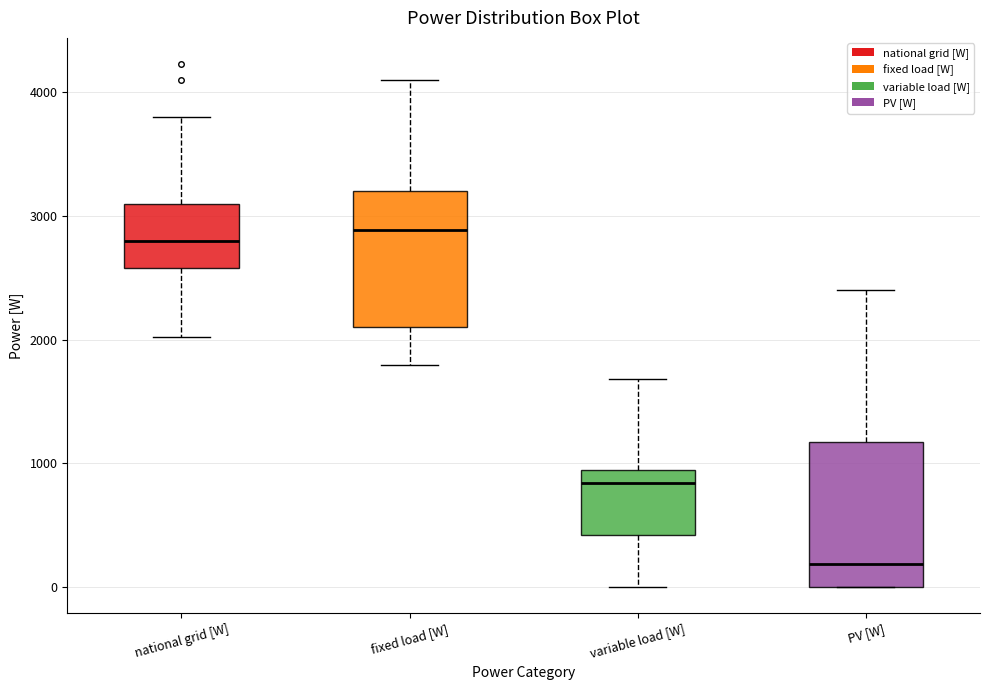

Reading left to right, read every box against the y-axis: the position of its median line, the range the box covers, and the ends of its whiskers. The values are not printed on the chart, so give them approximately, as read against the axis.

national grid [W]: median 2800, box 2600 to 3100, whiskers 2000 to 3800
fixed load [W]: median 2900, box 2100 to 3200, whiskers 1800 to 4100
variable load [W]: median 800, box 400 to 900, whiskers 0 to 1700
PV [W]: median 200, box 0 to 1200, whiskers 0 to 2400